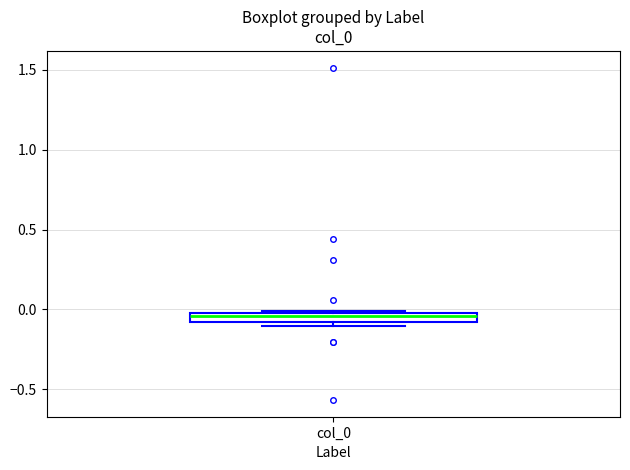

Where is the lower edge of the box for col_0 on the y-axis? The values are not printed on the chart, so give them approximately, as read against the axis.

-0.10